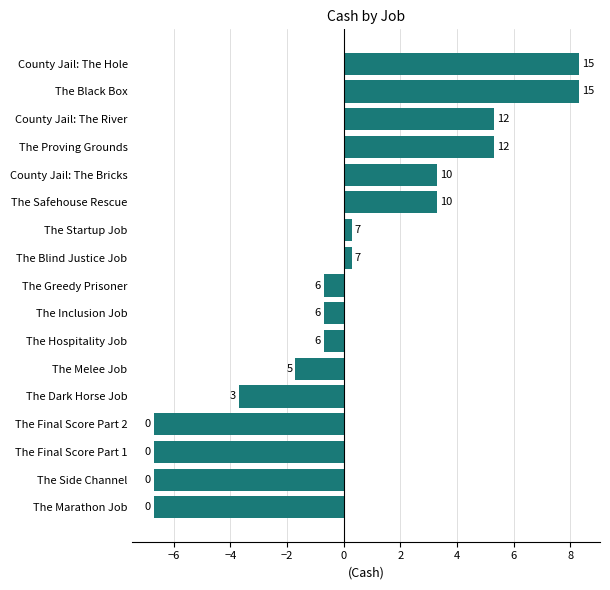

Are the bars horizontal?

Yes